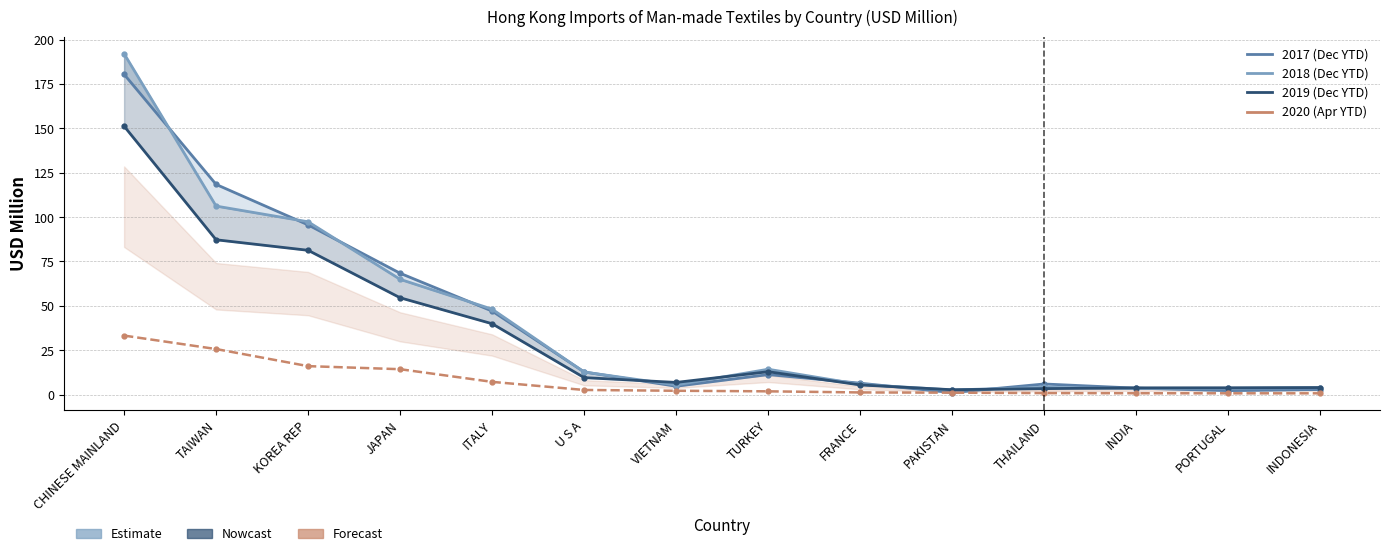

Rank the categories by 2018 (Dec YTD) value from lowest to highest.

PAKISTAN, INDIA, PORTUGAL, INDONESIA, THAILAND, VIETNAM, FRANCE, U S A, TURKEY, ITALY, JAPAN, KOREA REP, TAIWAN, CHINESE MAINLAND